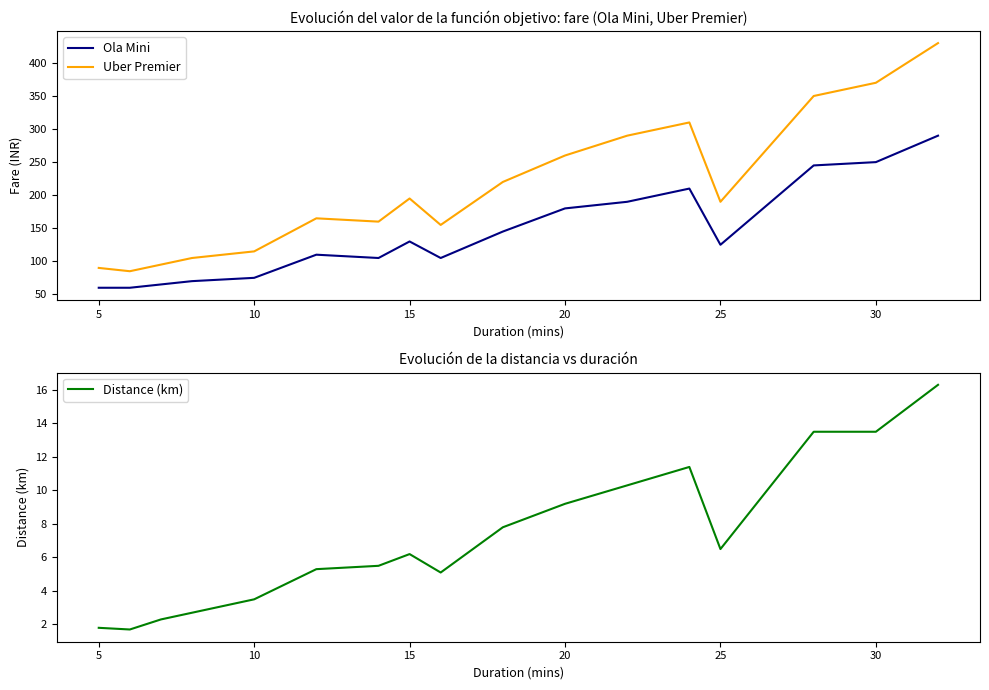

List the series in order of their peak value, lowest first.

Distance (km), Ola Mini, Uber Premier